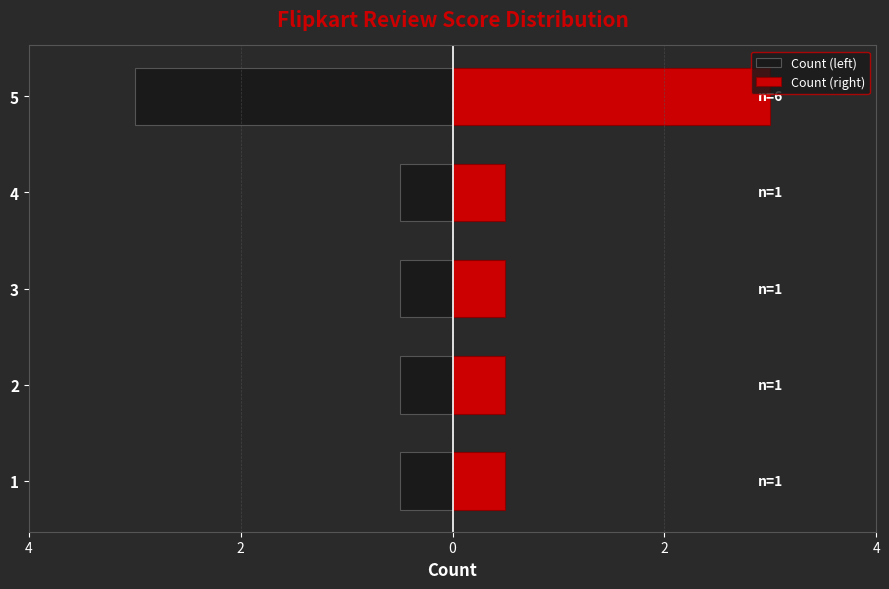

Count the number of categories in the chart.

5